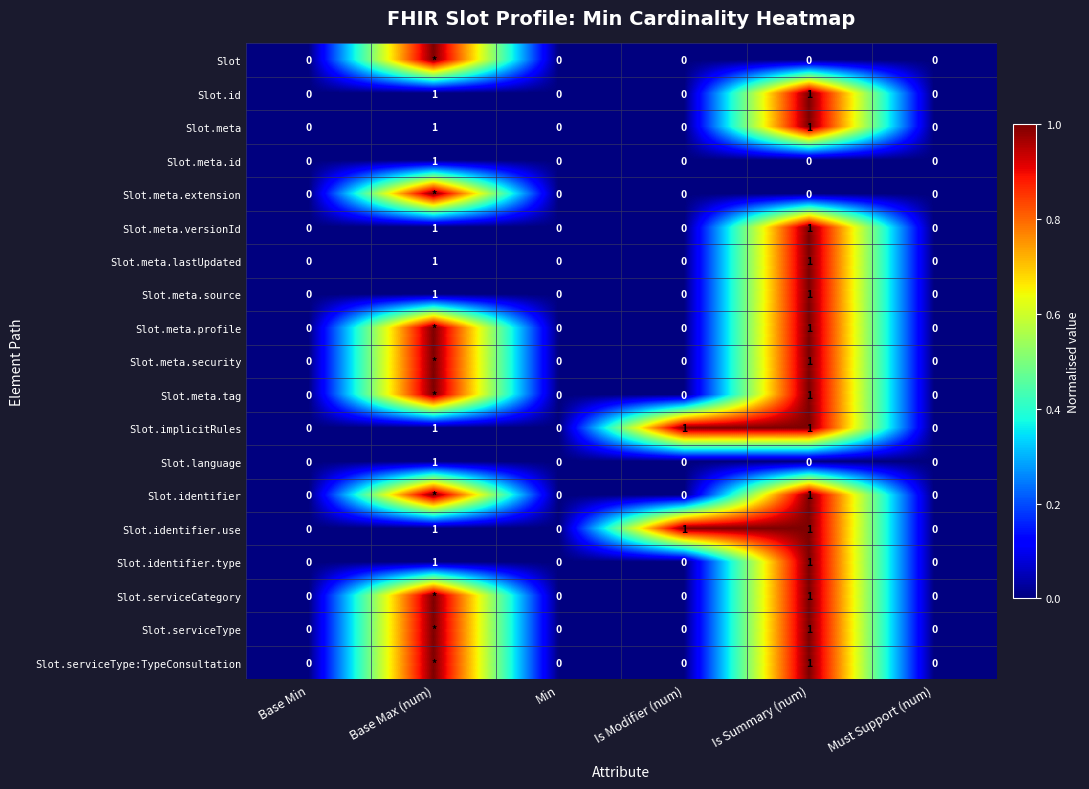

How many positive values does the Slot.meta.source series have?

2